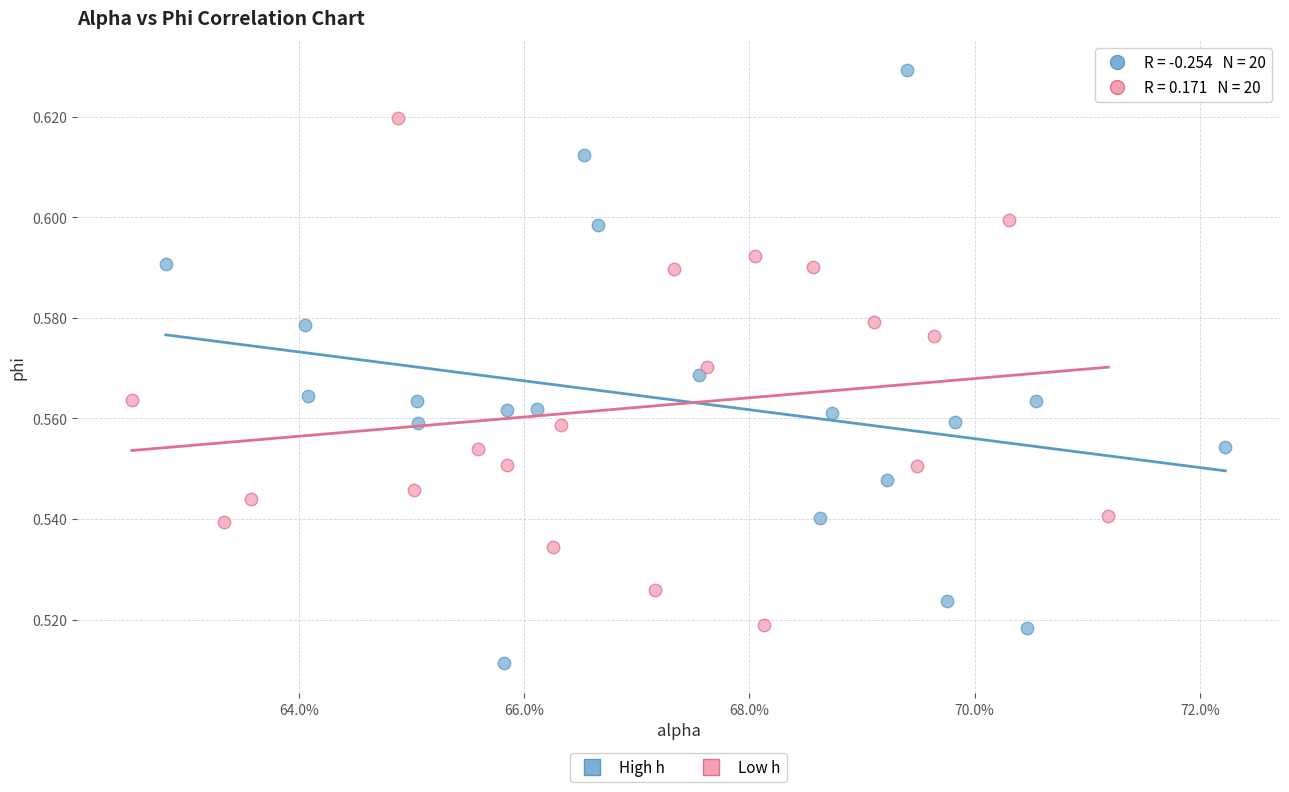

Which series contains the lowest Y value?

High h